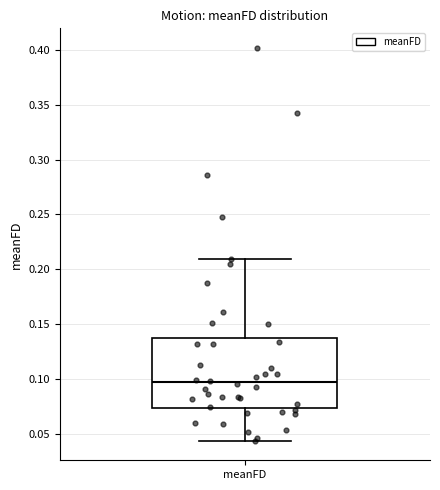

Where does the median line of the box for meanFD sit on the y-axis? The values are not printed on the chart, so give them approximately, as read against the axis.

0.095